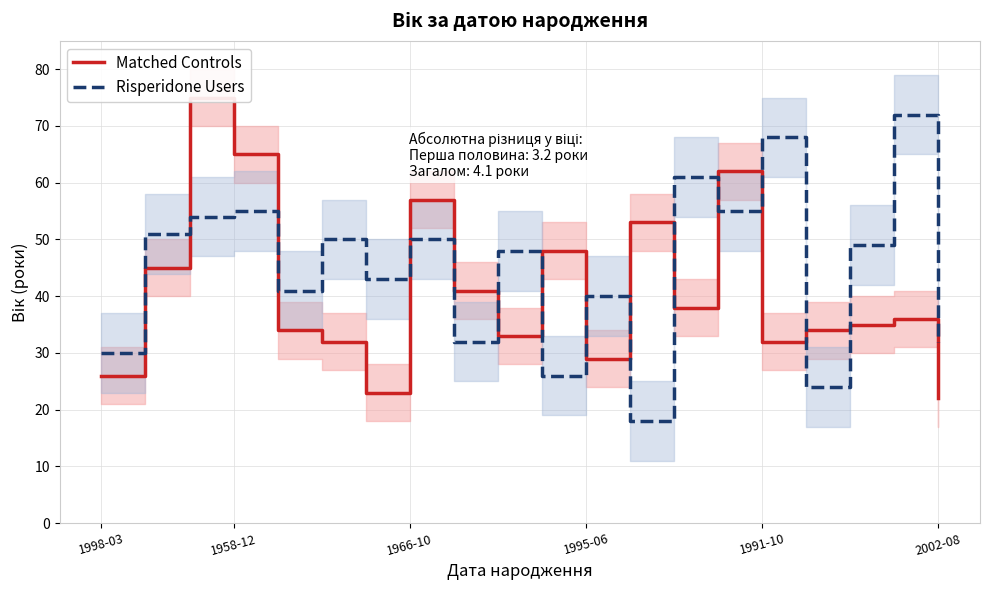

At how many categories does at least one series exceed 56?

7